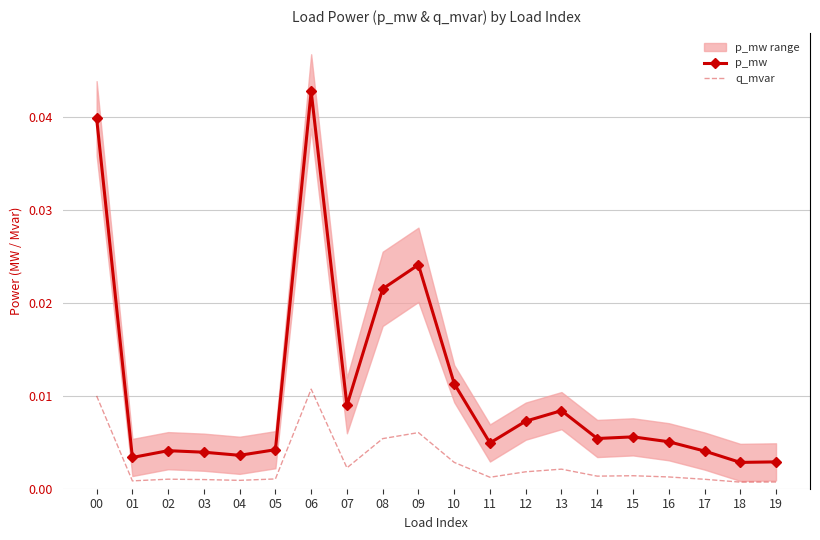

True or false: p_mw and q_mvar intersect in this chart.

False